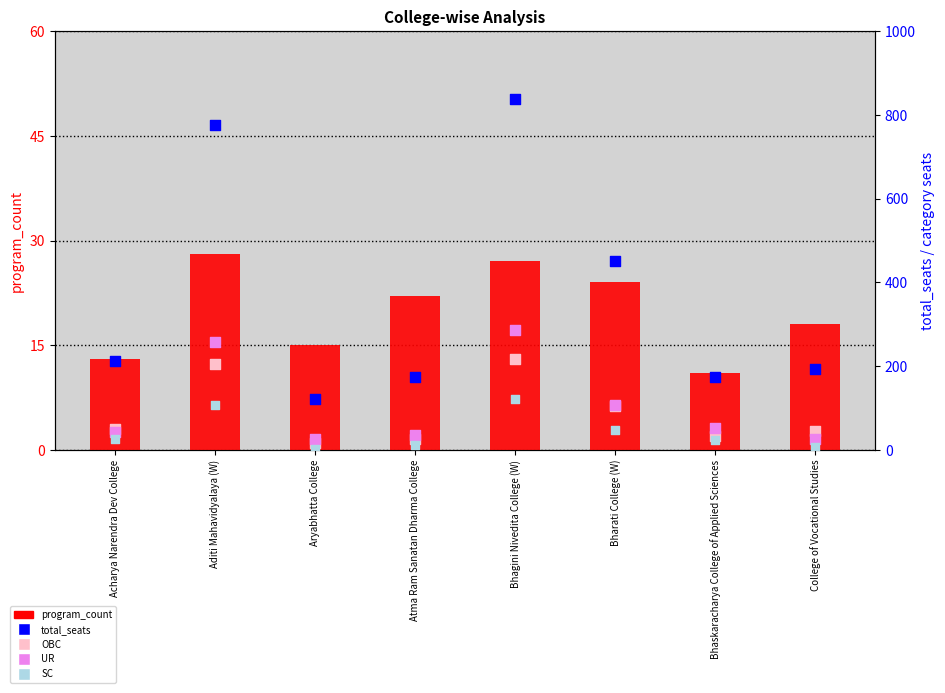

What are all the series names shown in the legend?

program_count, total_seats, OBC, UR, SC